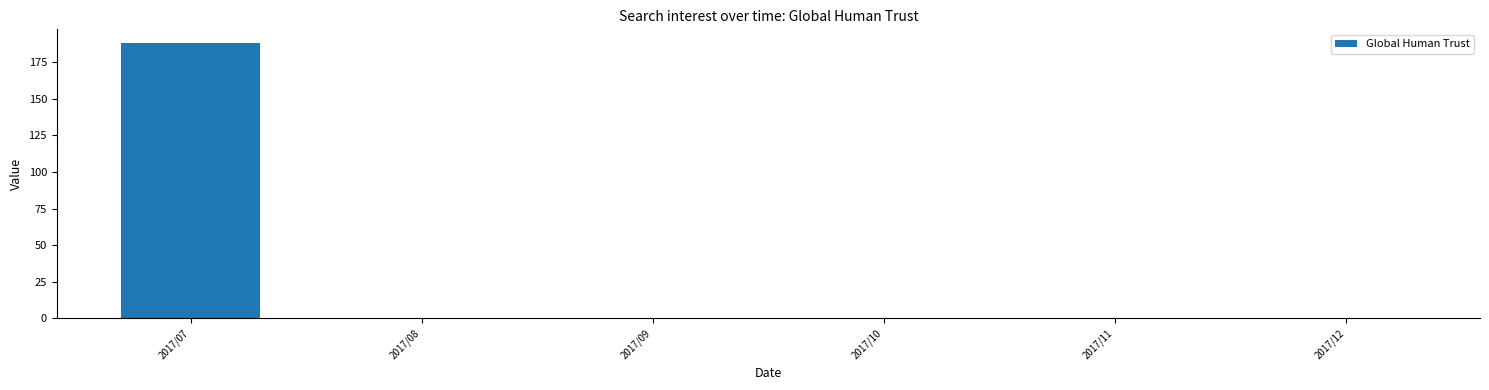

What is the average value?

31